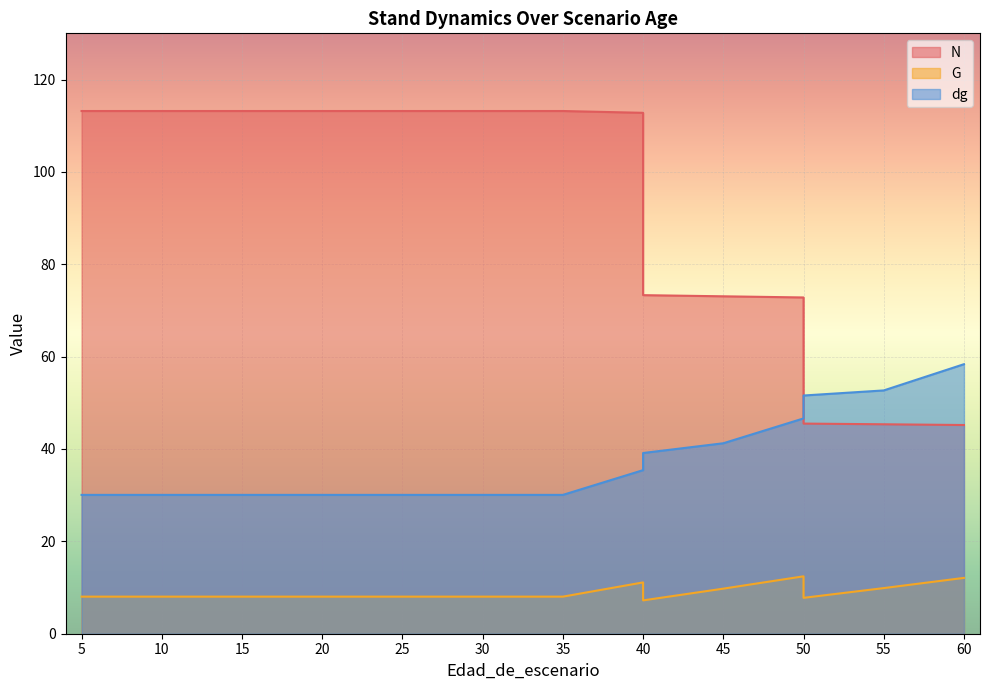

True or false: dg has more than 1 points higher than both neighbors.

False